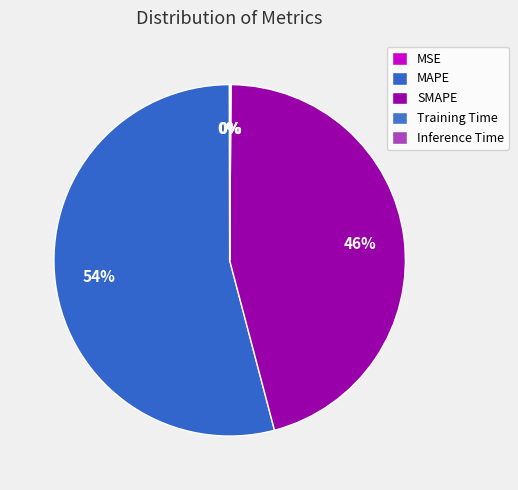

What is the largest slice in the pie chart?

MAPE